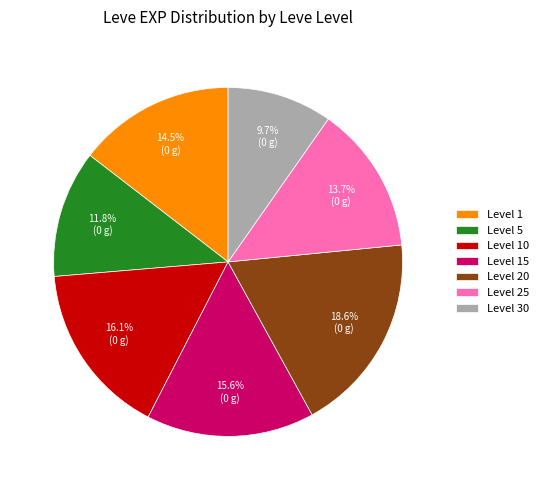

What is the largest slice in the pie chart?

Level 20